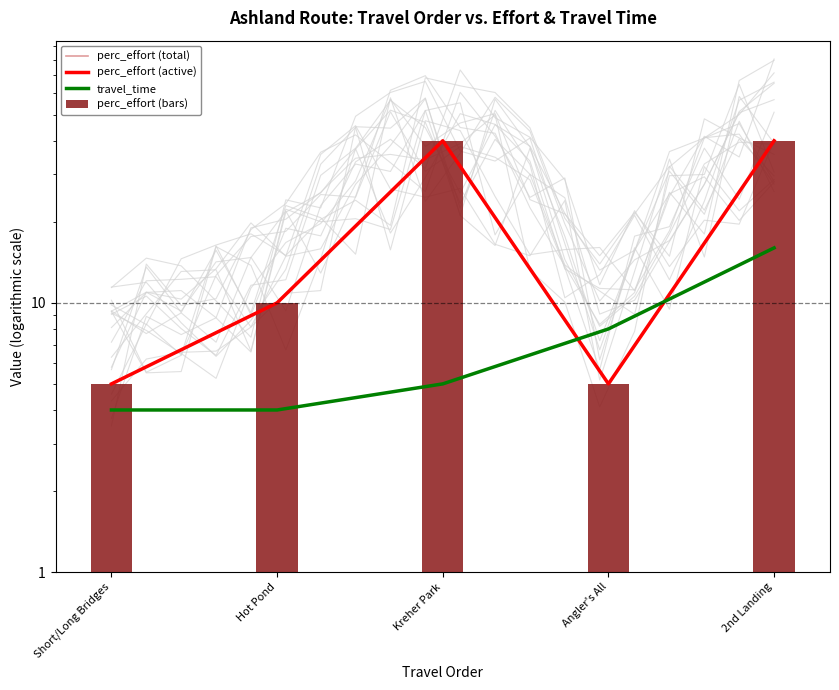

Where does the perc_effort (total) series first go above 10?

Kreher Park